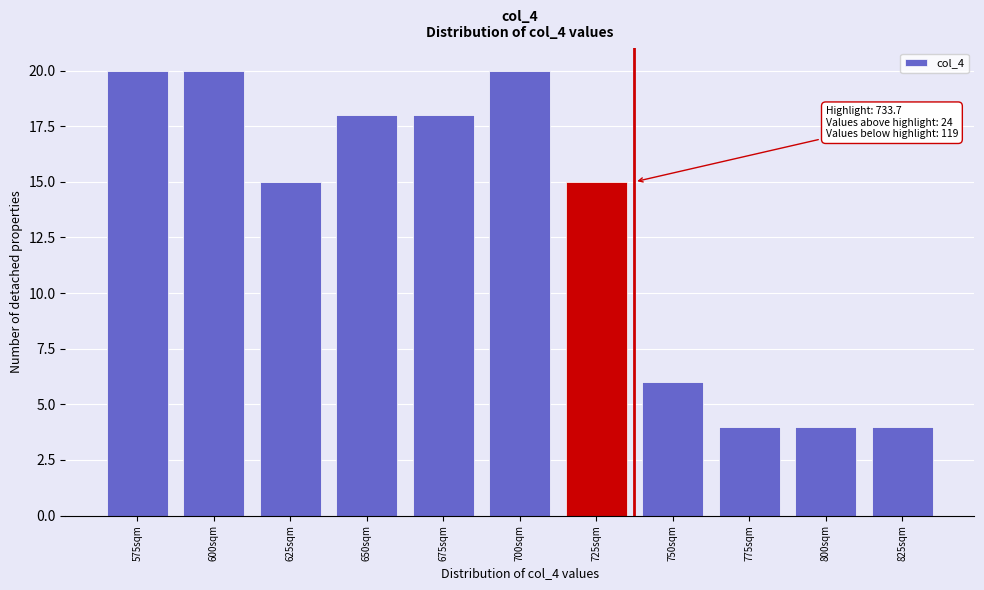

Reading left to right, list all the values displayed in this chart.

20	20	15	18	18	20	15	6	4	4	4